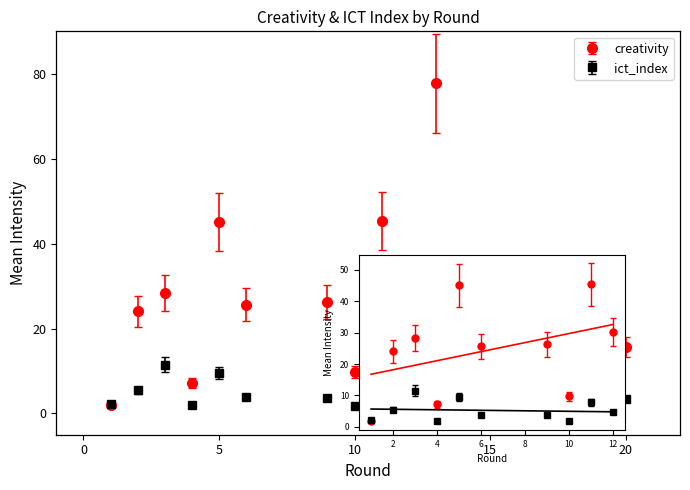

Reading right to left, what are all the values shown in this chart?

creativity: 15.7	1.9	11.8	12.6	26.5	15.1	19.6	77.8	30.2	45.4	9.7	26.3	25.6	45.1	7.2	28.3	24.1	2.0
ict_index: 3.4	0.6	3.5	1.7	7.6	4.8	3.9	10.8	4.7	7.8	1.8	3.7	3.8	9.5	2.0	11.5	5.5	2.2